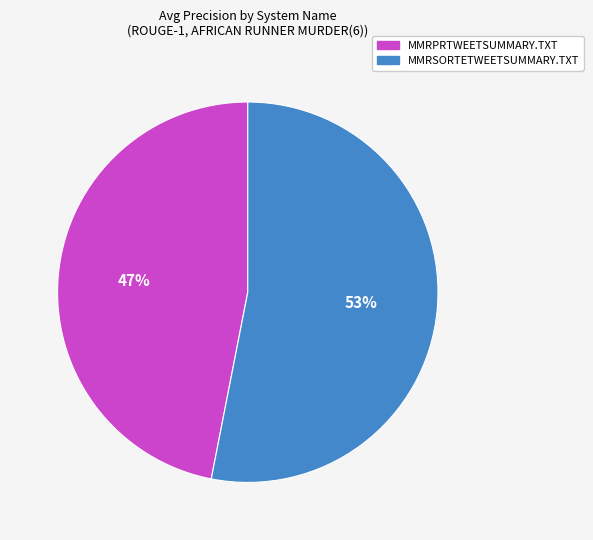

What is the majority slice?

MMRSORTETWEETSUMMARY.TXT